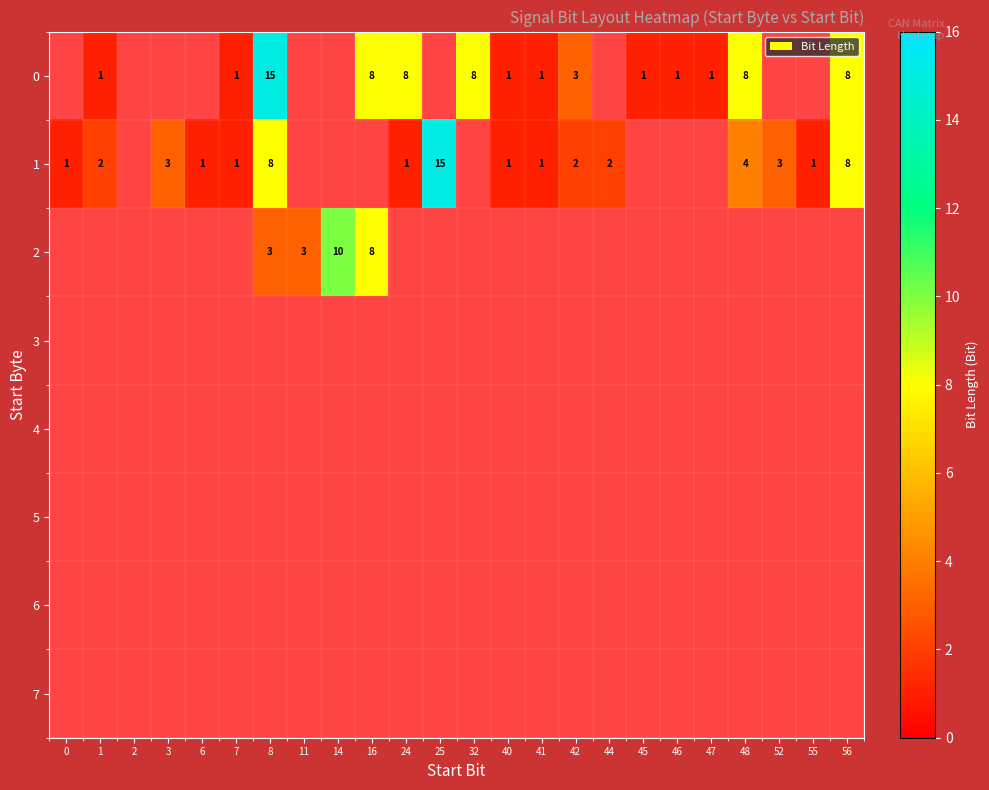

The 2 series shows 3 at 11. True or false?

True